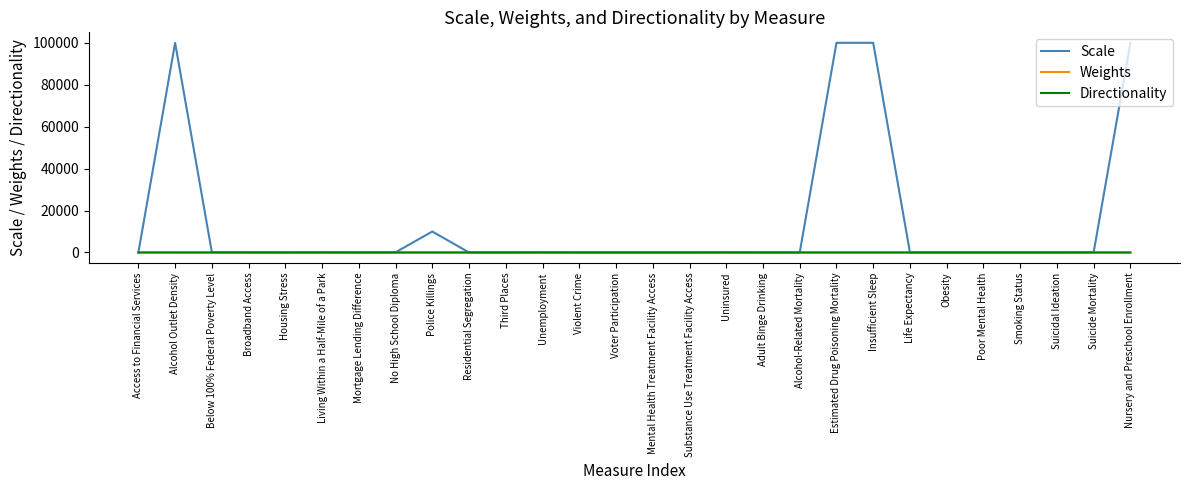

Which series has the largest total across all categories?

Scale